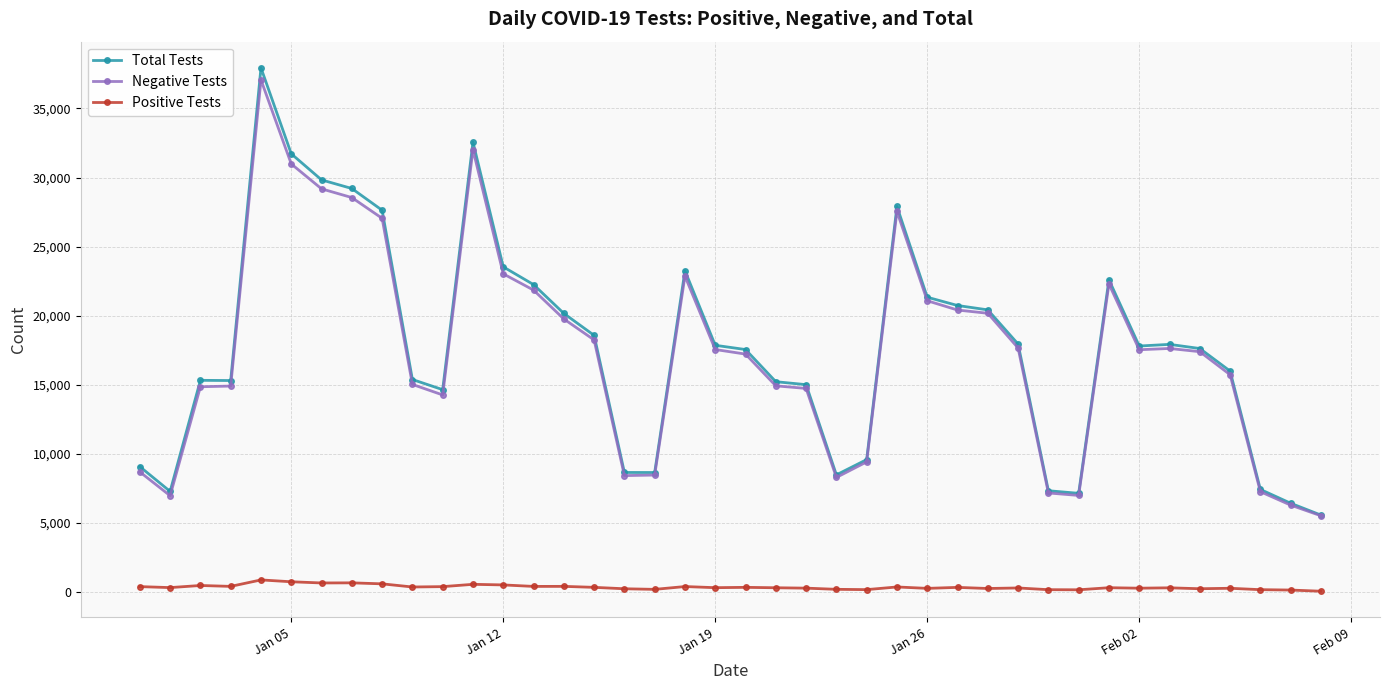

How many values in the Negative Tests series are below 17533?

20